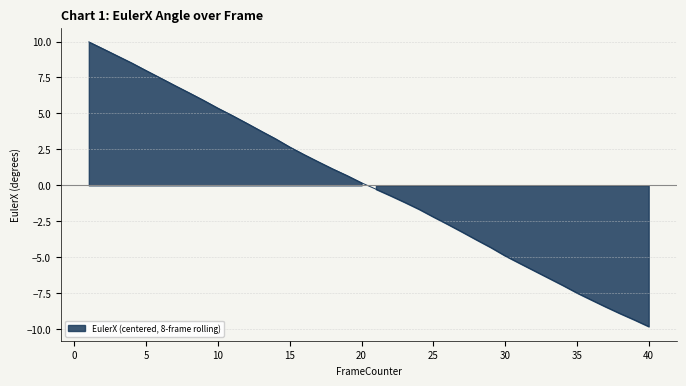

List the labels in order of value, largest first.

1, 2, 3, 4, 5, 6, 7, 8, 9, 10, 11, 12, 13, 14, 15, 16, 17, 18, 19, 20, 21, 22, 23, 24, 25, 26, 27, 28, 29, 30, 31, 32, 33, 34, 35, 36, 37, 38, 39, 40